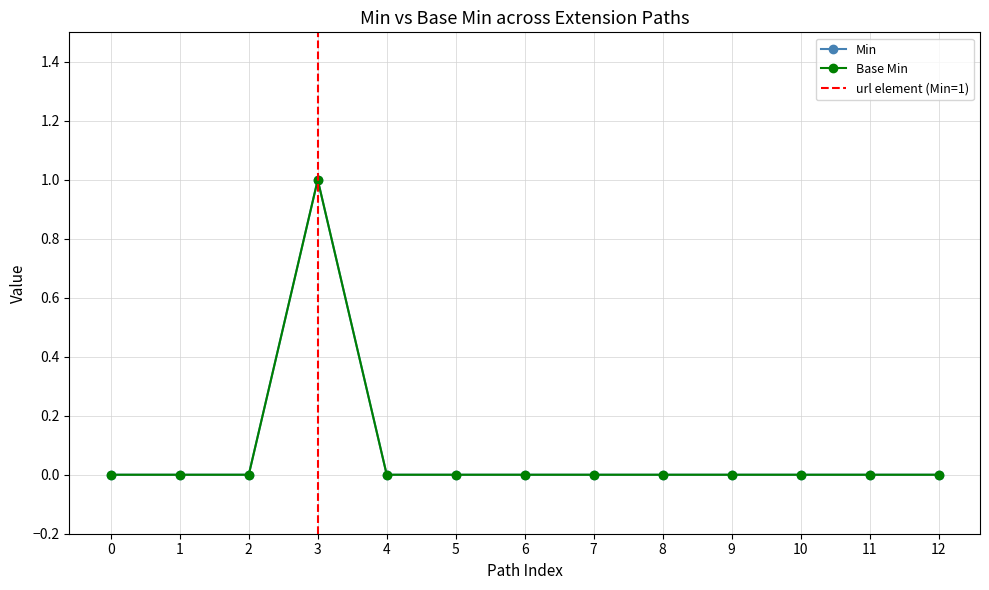

Count the Min values in the range 0 to 1.

13